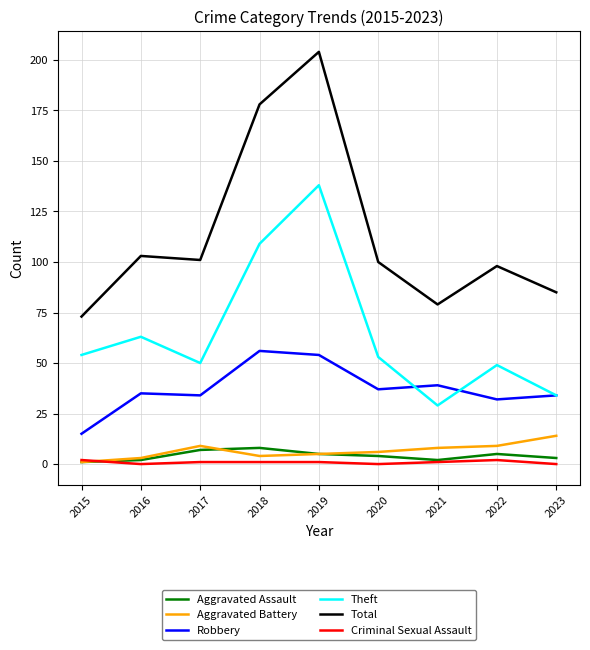

True or false: Total and Criminal Sexual Assault intersect in this chart.

False